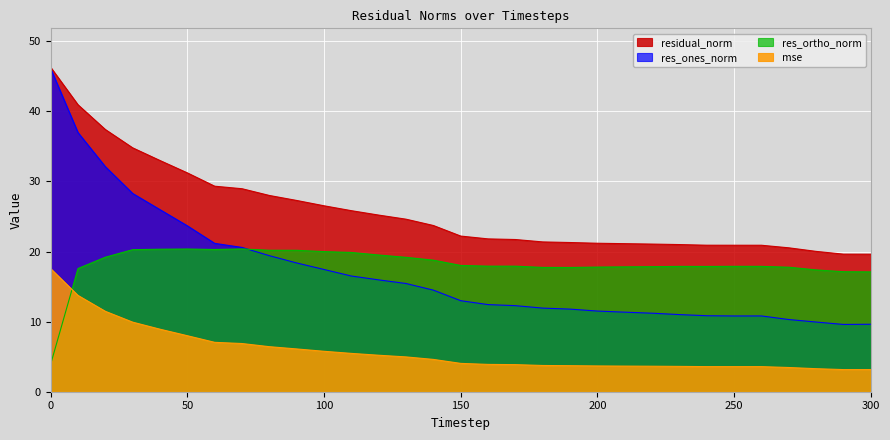

List the series in order of their peak value, highest first.

residual_norm, res_ones_norm, res_ortho_norm, mse